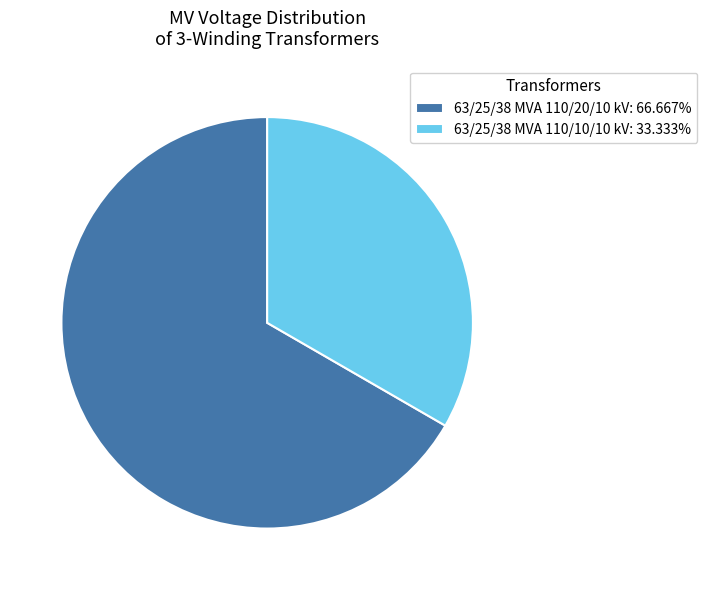

Which category has the biggest portion of the pie?

63/25/38 MVA 110/20/10 kV